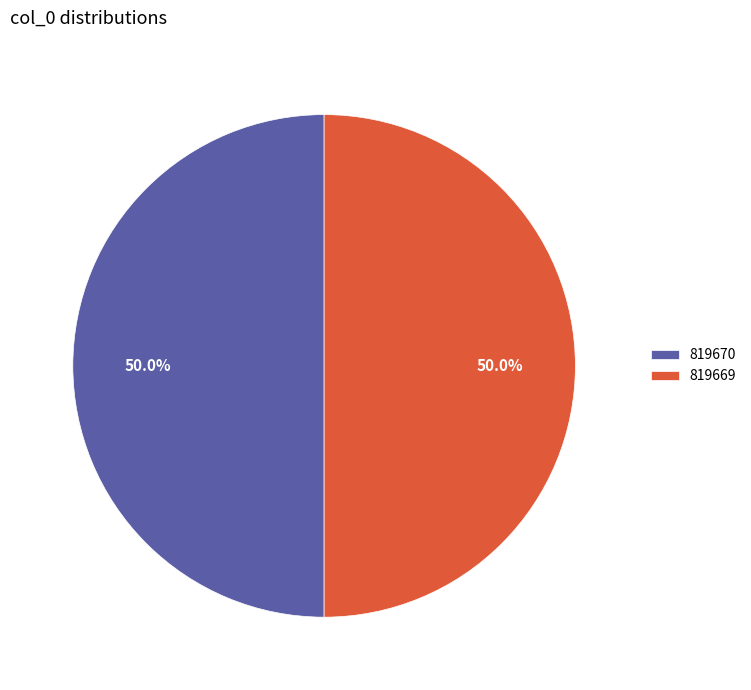

Combined, what portion of the pie is 819670 and 819669?

100.0%